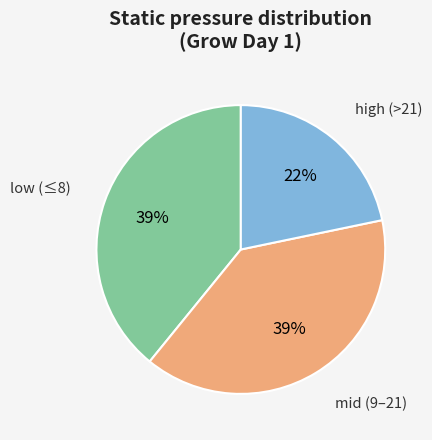

To the nearest percent, what is the average slice percentage?

33%